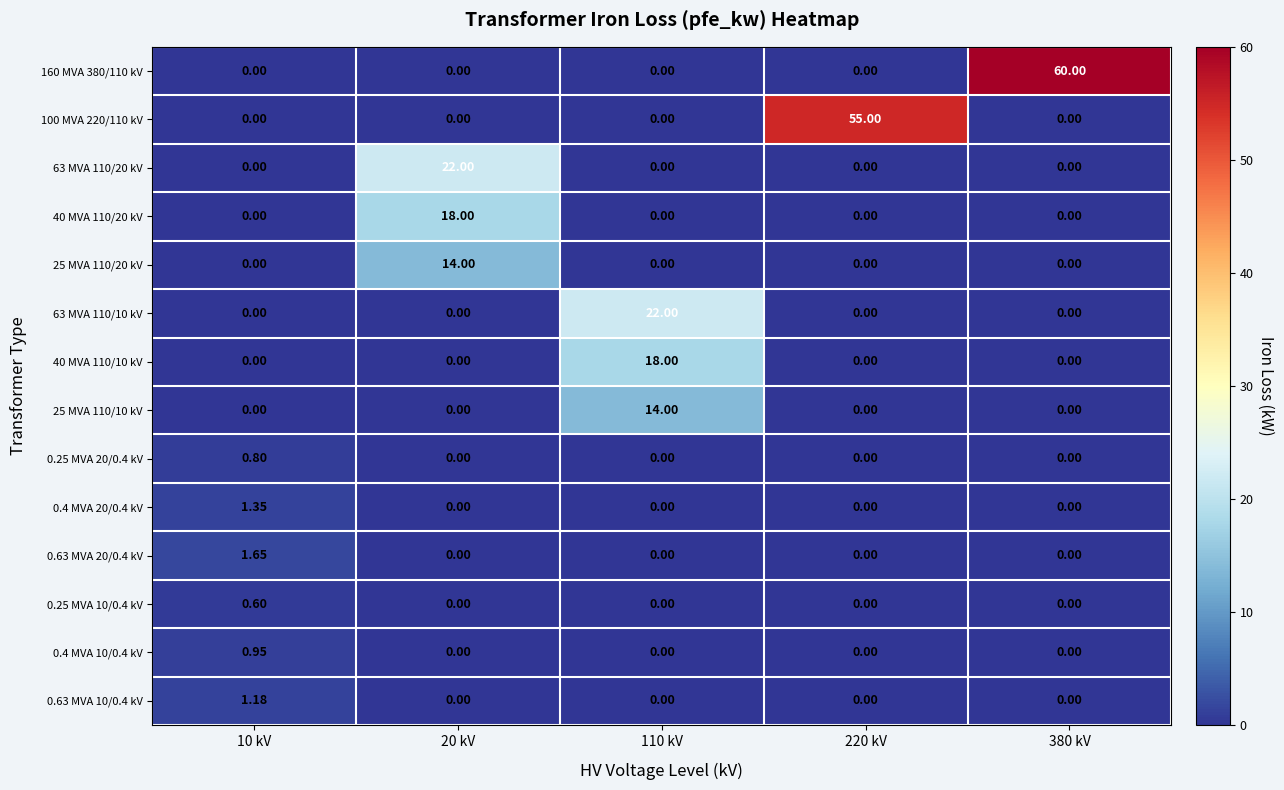

Count the number of categories in the chart.

5